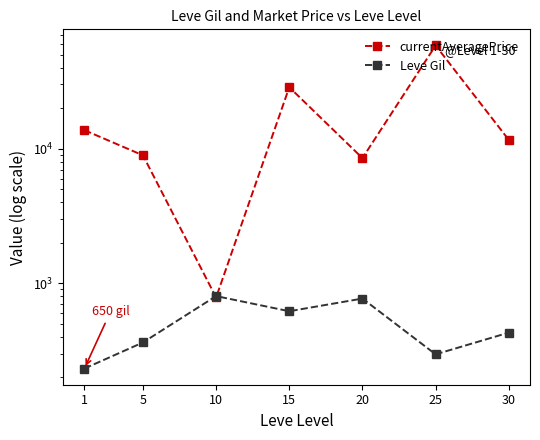

List the labels in order of Leve Gil value, largest first.

10, 20, 15, 30, 5, 25, 1